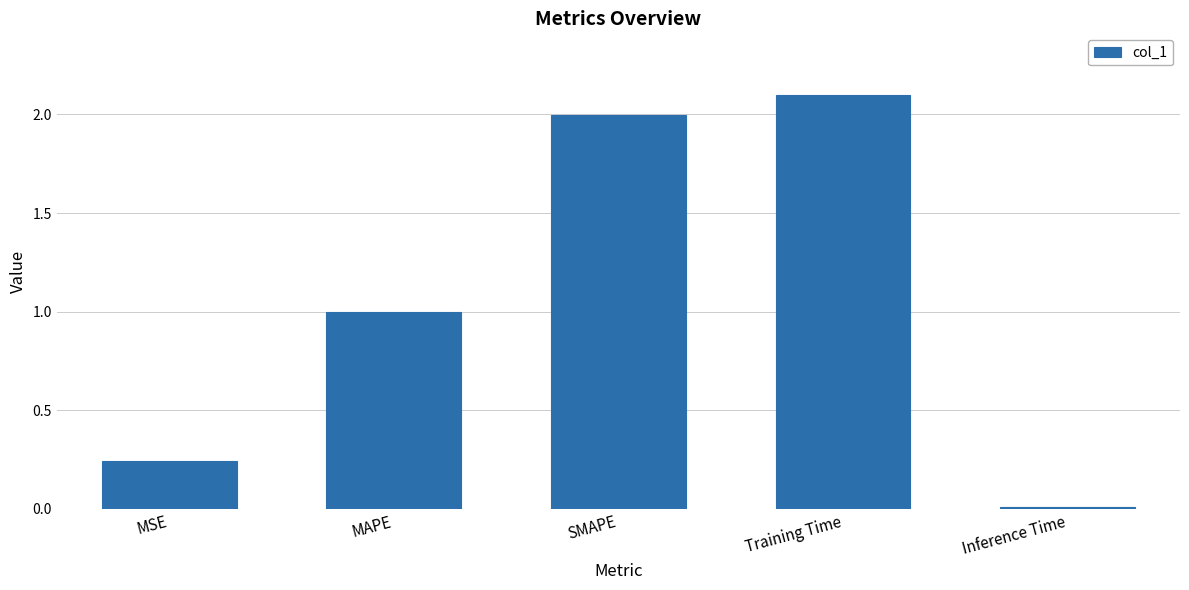

What is the label of the 3rd bar from the right?

SMAPE